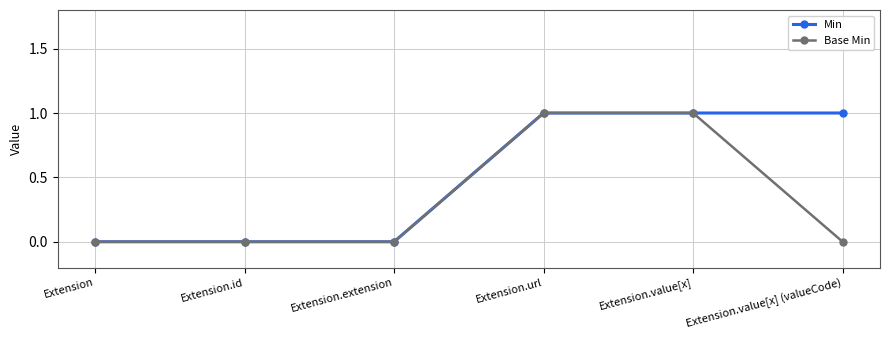

True or false: Min has more than 2 points higher than both neighbors.

False